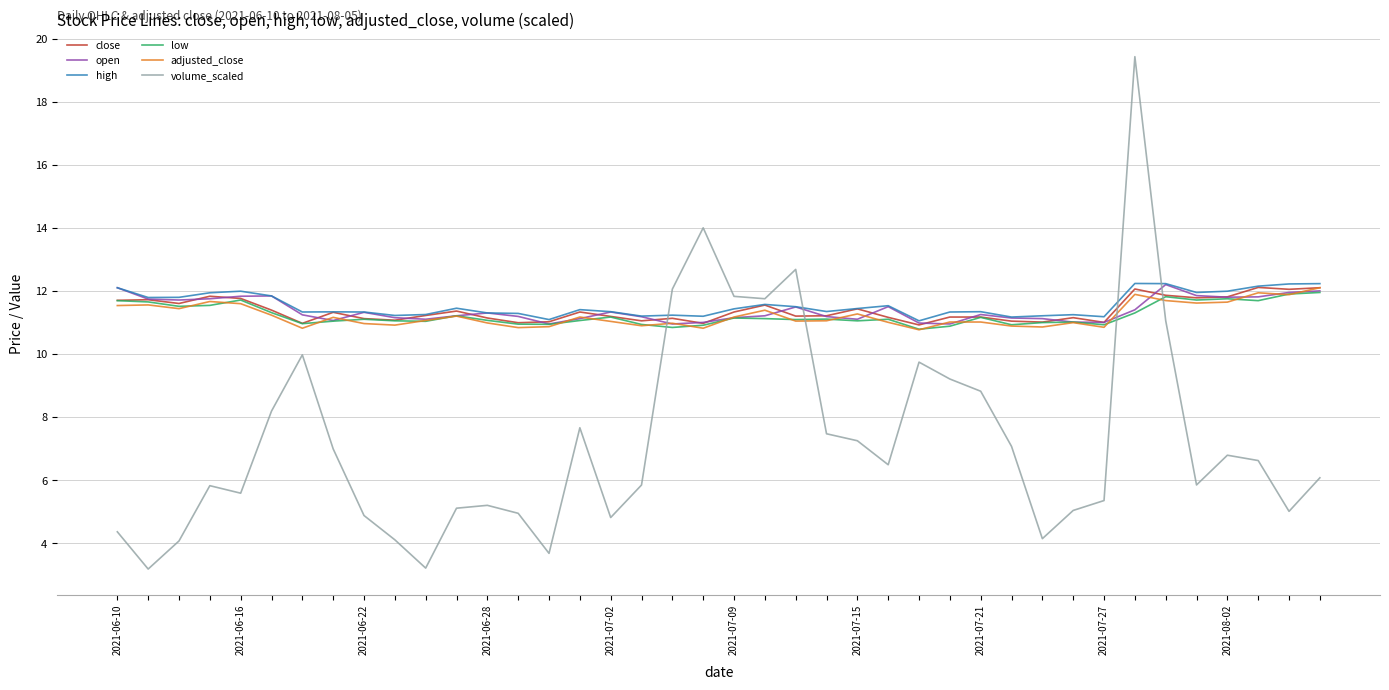

How many lines are shown in the chart?

6